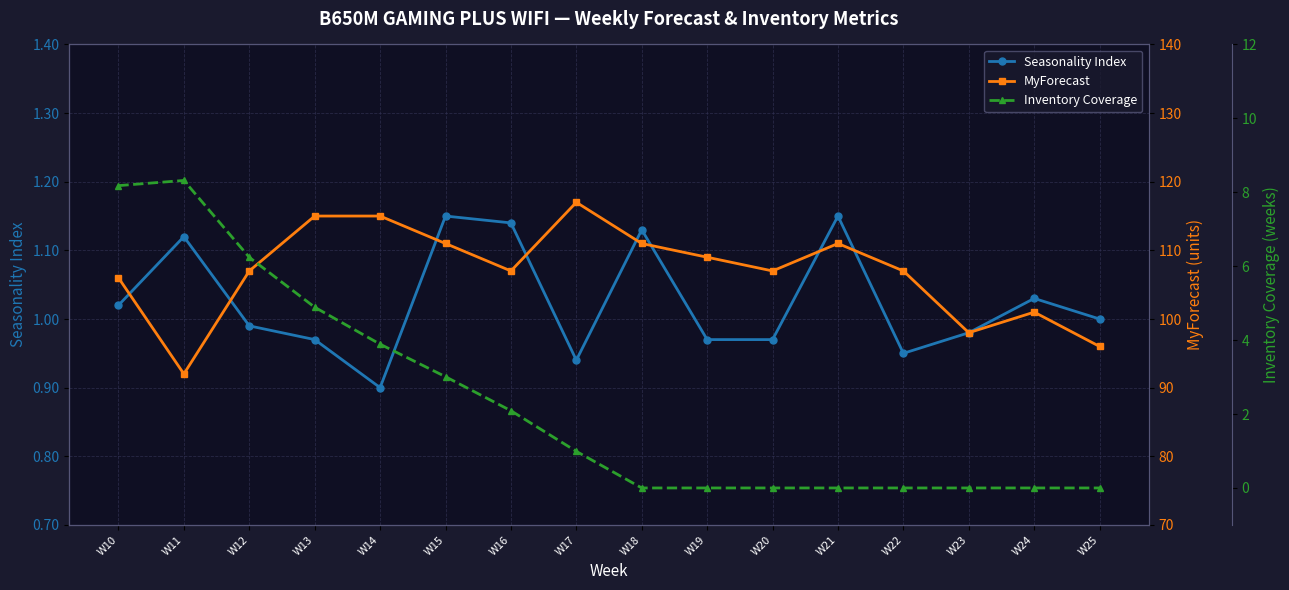

Is this an area chart (filled region under the line)?

No